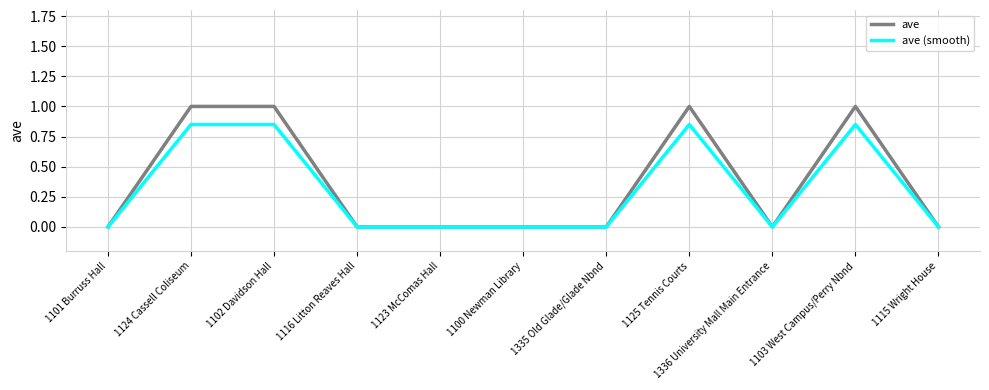

At 1102 Davidson Hall, list the series in order from largest to smallest.

ave, ave (smooth)